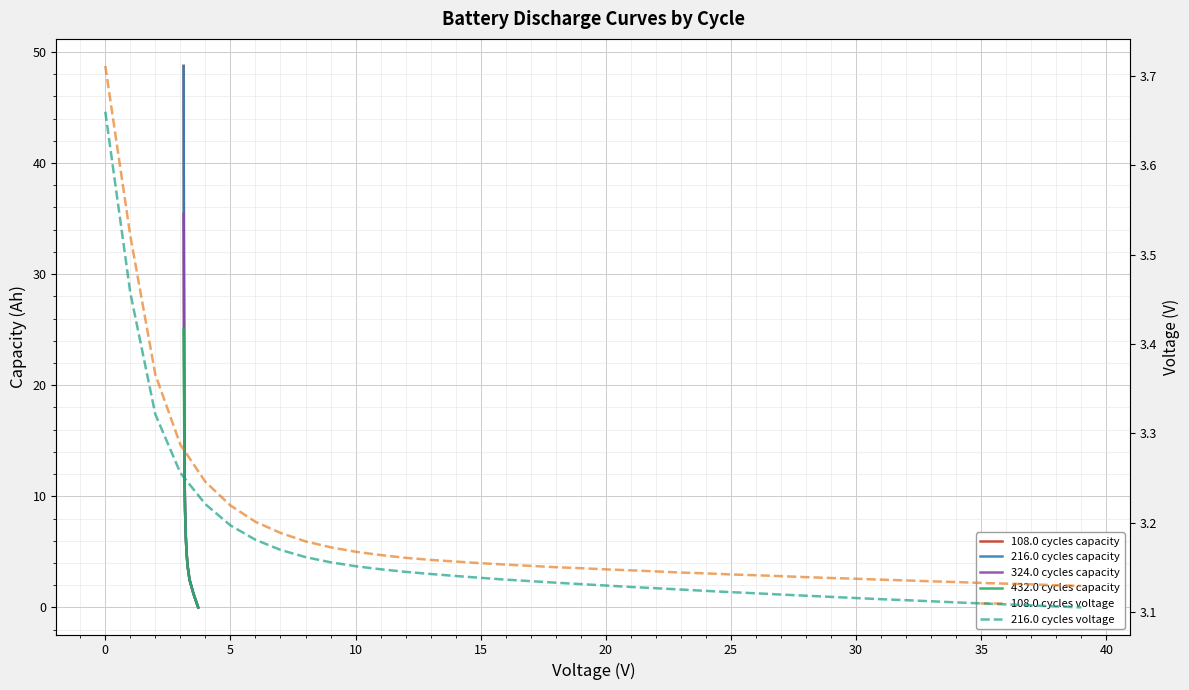

True or false: 216.0 cycles capacity has more than 0 points higher than both neighbors.

False